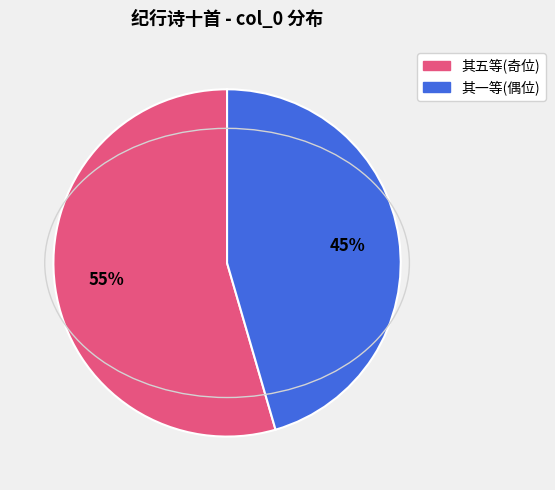

Count the number of slices in the pie.

2